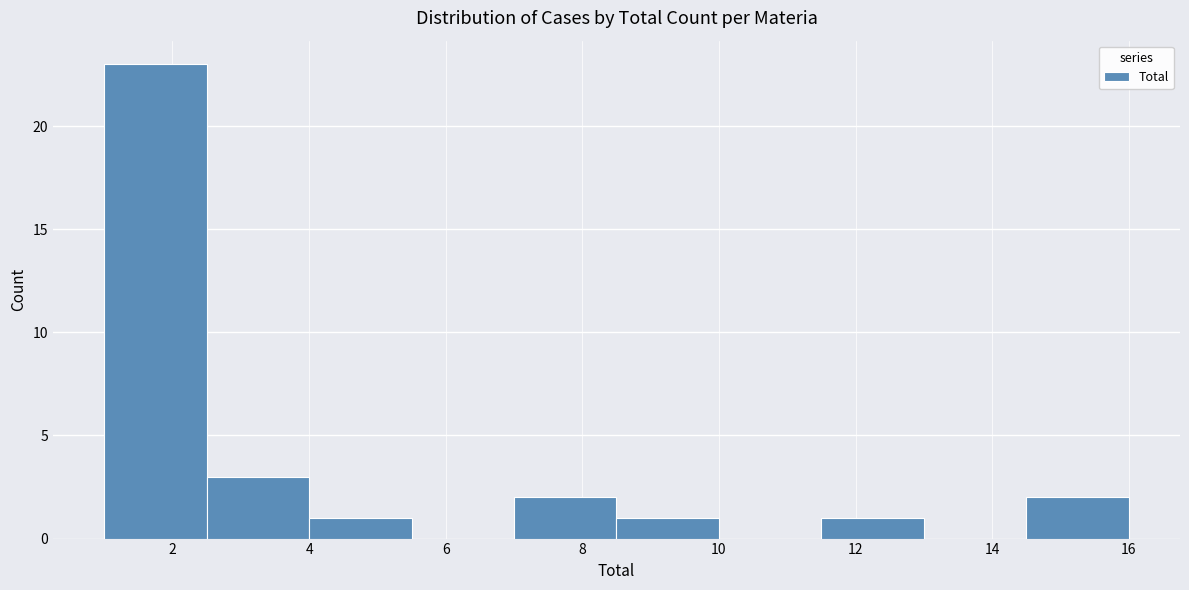

Over which range of the x-axis is the bar tallest?

1.0 to 2.5